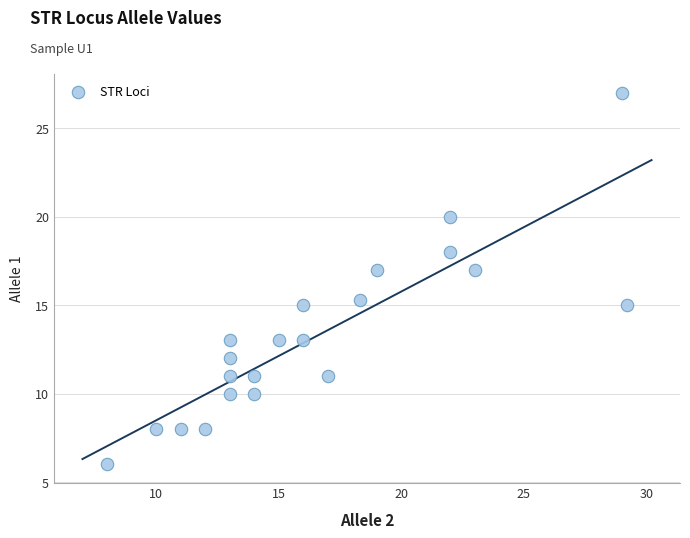

What Y value in the scatter plot is closest to 16?

15.3